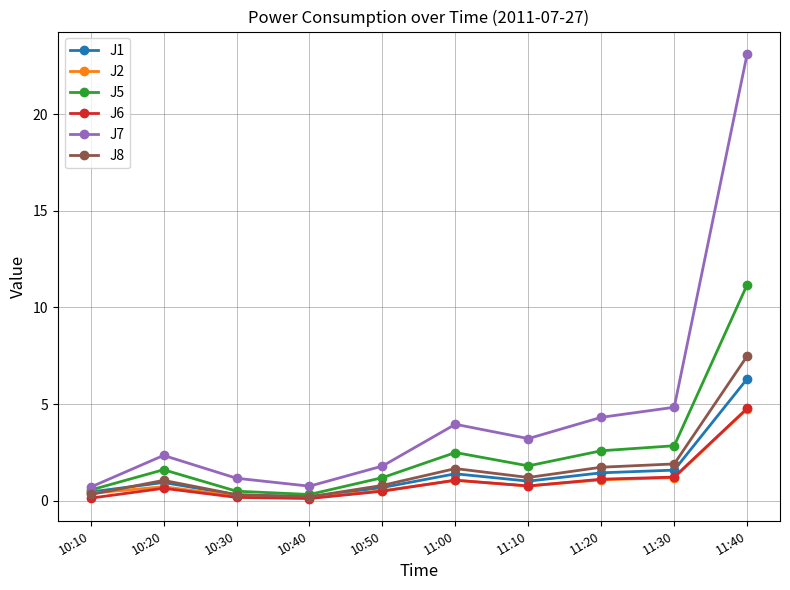

What is the maximum value shown in the chart?

23.1